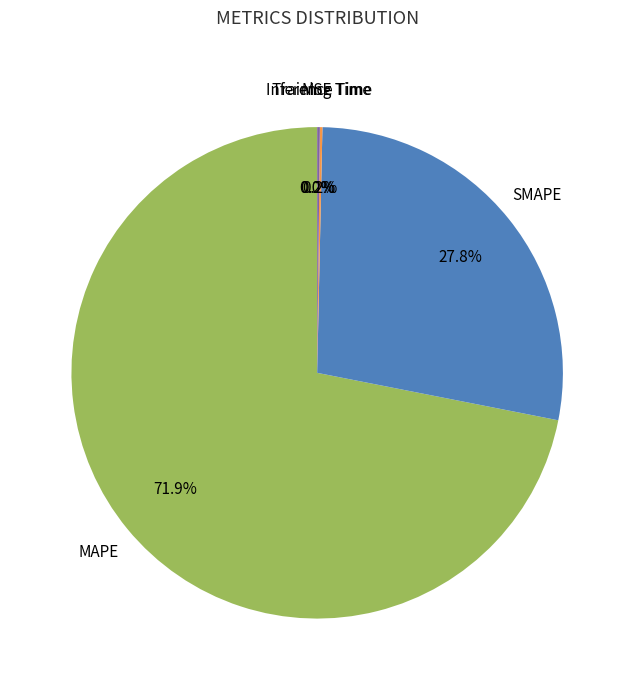

What is the largest slice in the pie chart?

MAPE